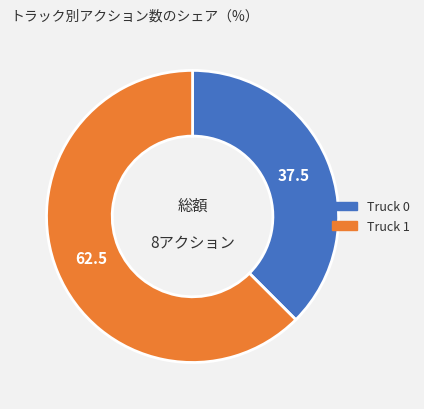

Which has a higher value, Truck 1 or Truck 0?

Truck 1